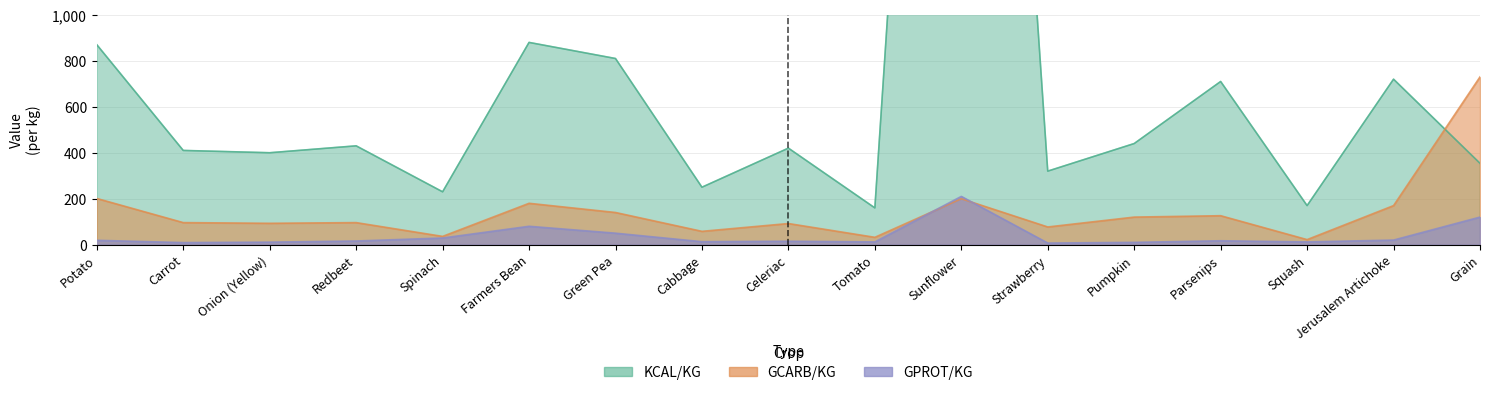

True or false: KCAL/KG has more than 0 points higher than both neighbors.

True